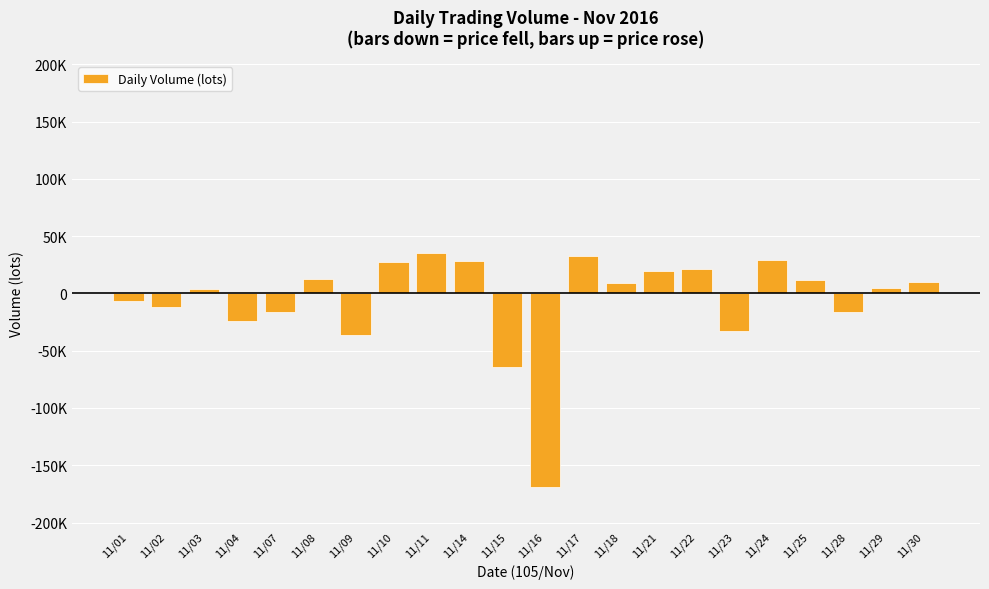

What is the greatest value displayed?

35273